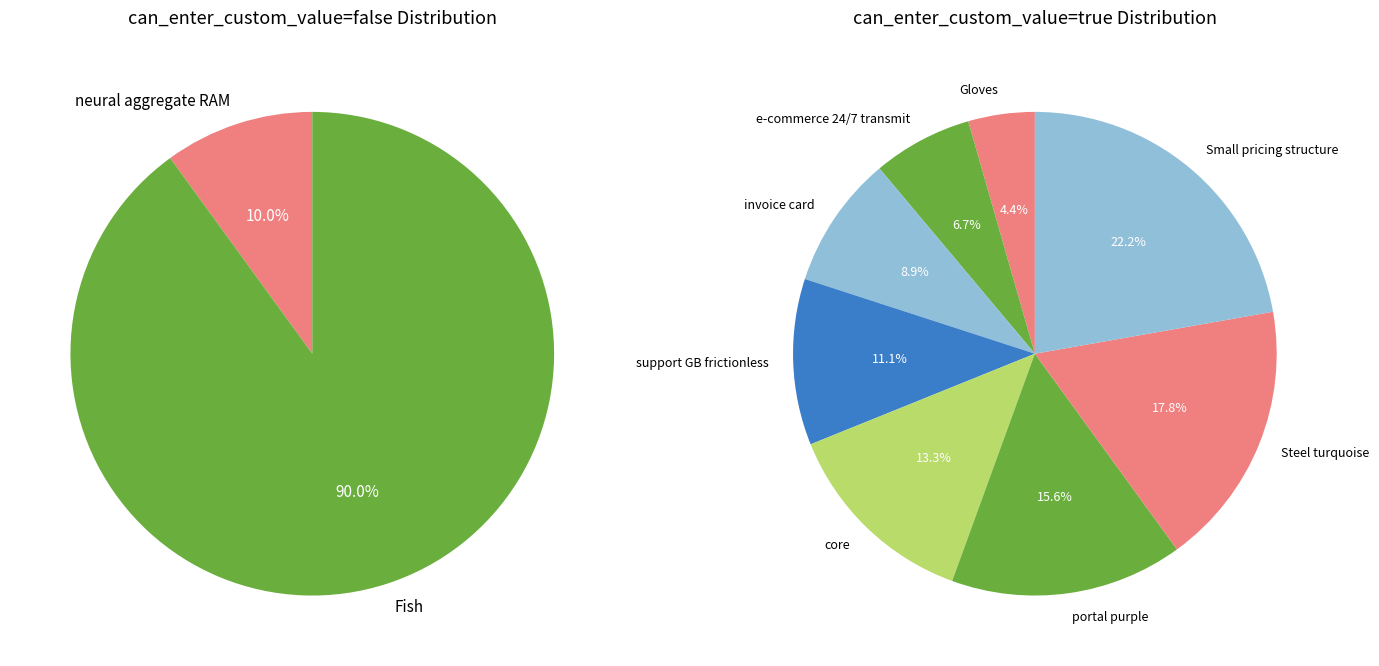

How many slices are in this pie chart?

10